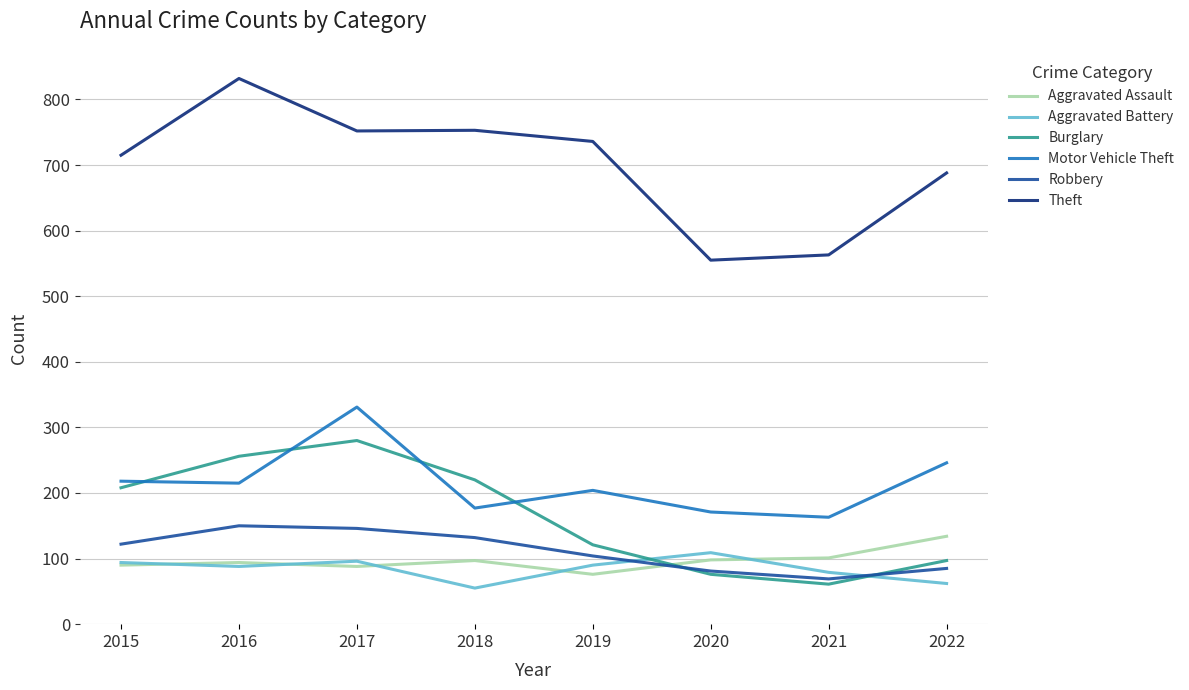

True or false: Theft and Burglary intersect in this chart.

False